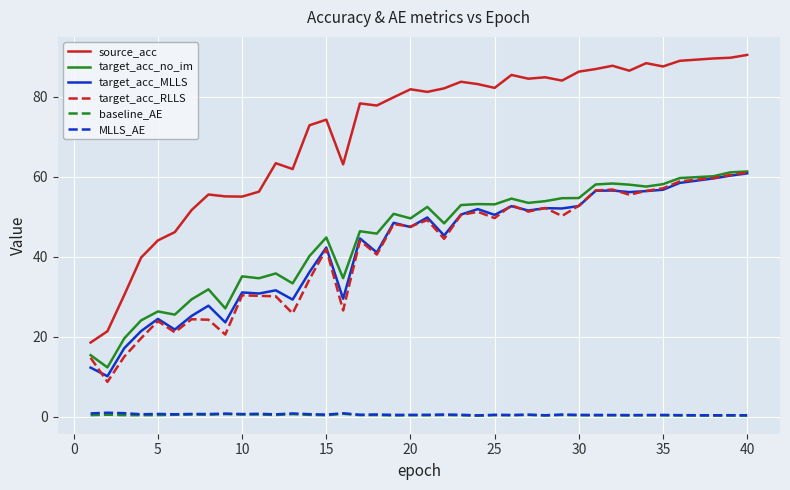

In source_acc, how many points are higher than both neighbors (excluding endpoints)?

10